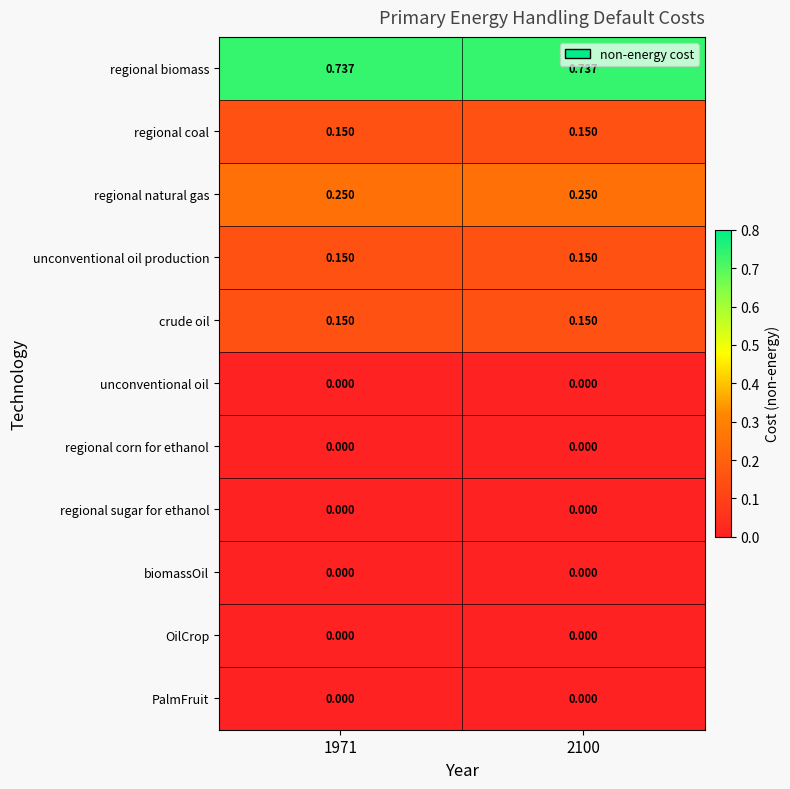

Is the value of regional natural gas at 1971 greater than the value of regional sugar for ethanol at 1971?

Yes